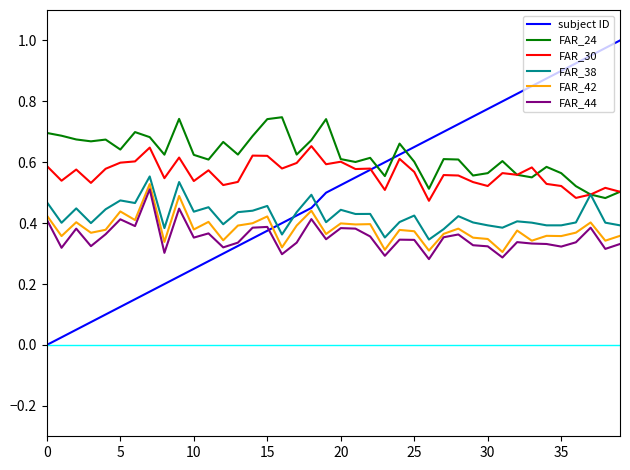

Which series has the largest range (max minus min)?

subject ID